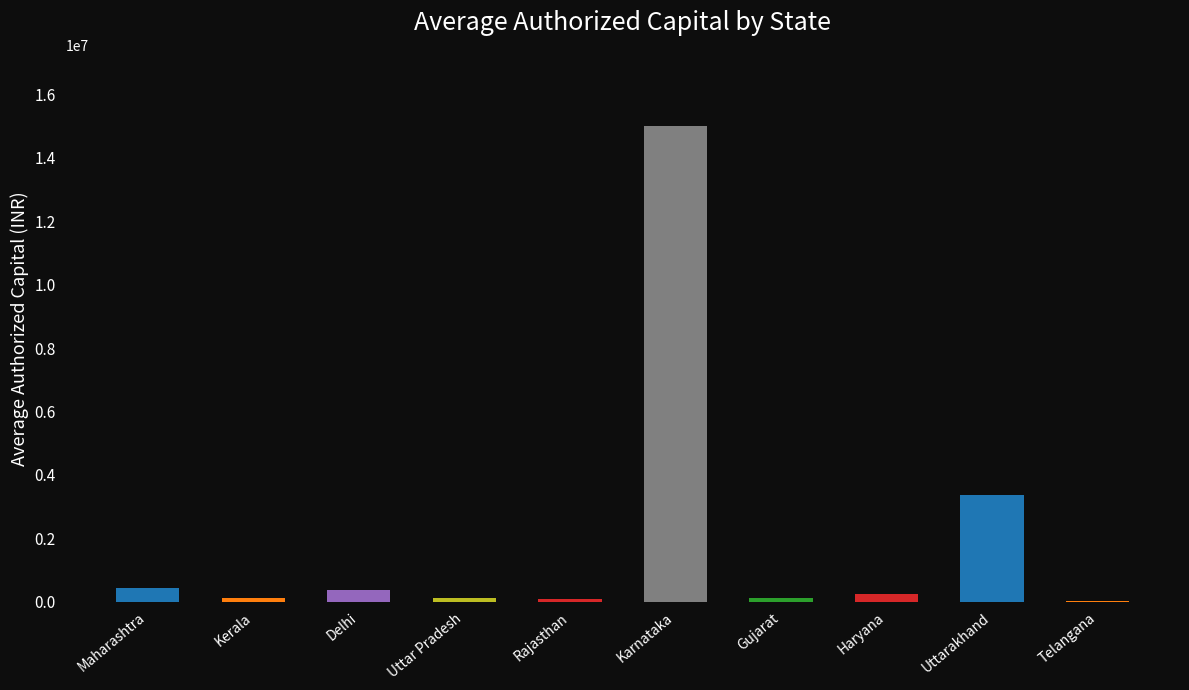

What is the maximum value shown in the chart?

15000000